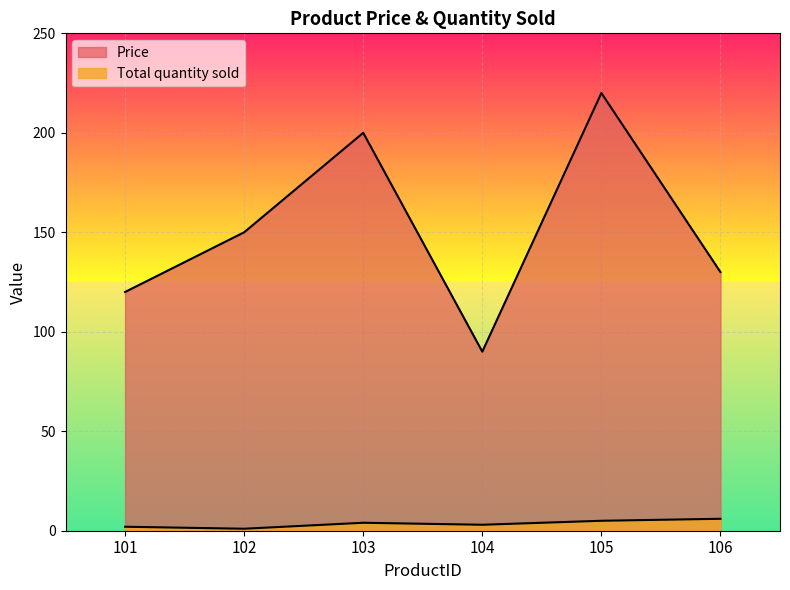

What is the difference between the maximum and minimum values in the Total quantity sold series?

5